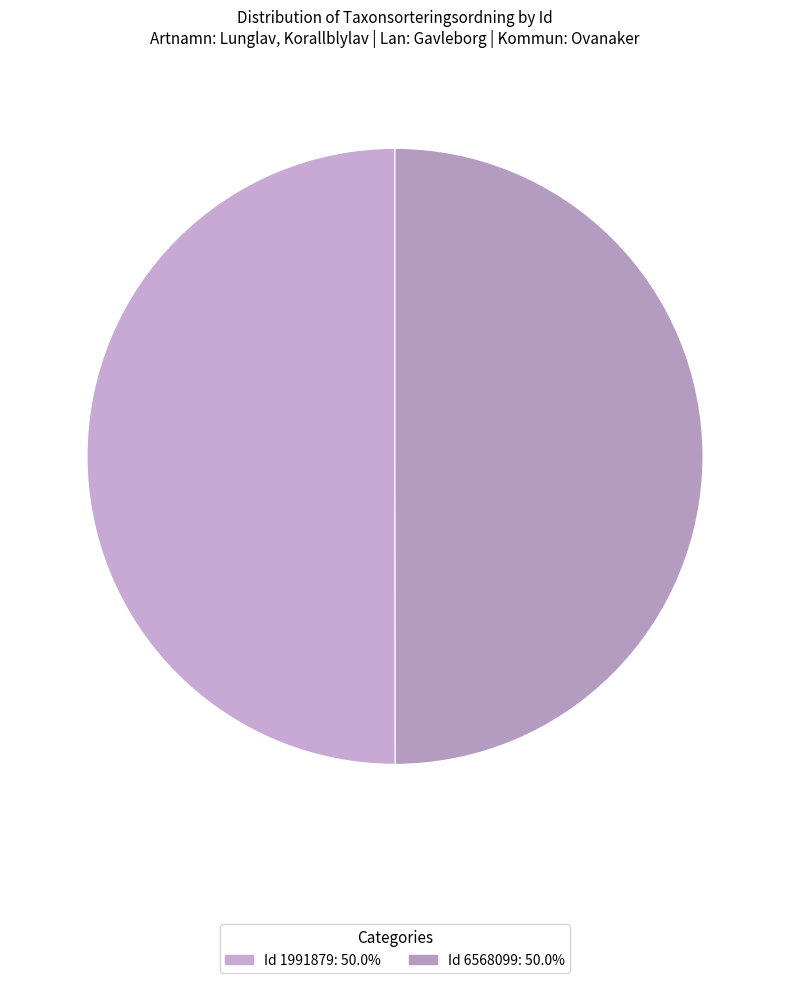

How many slices are in this pie chart?

2